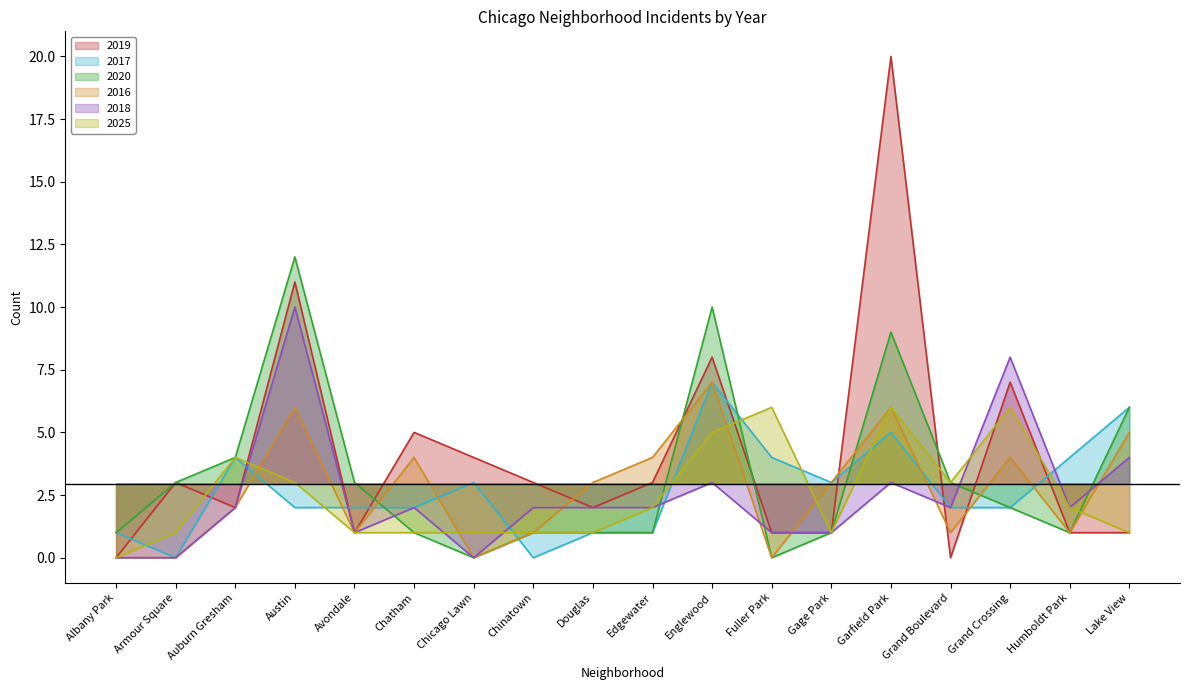

What is the average value of the 2019 series?

4